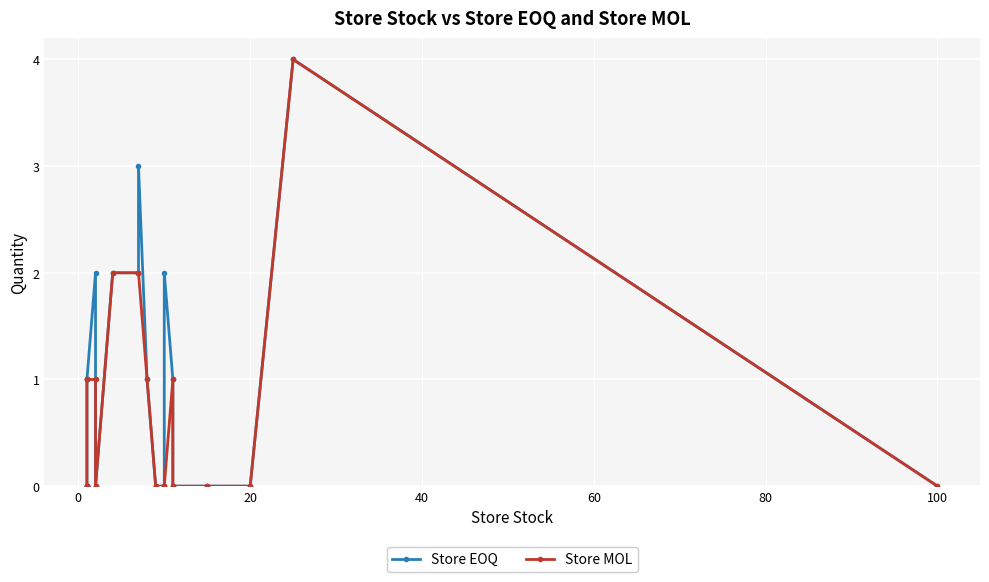

Rank the series by their maximum value, from lowest to highest.

Store EOQ, Store MOL